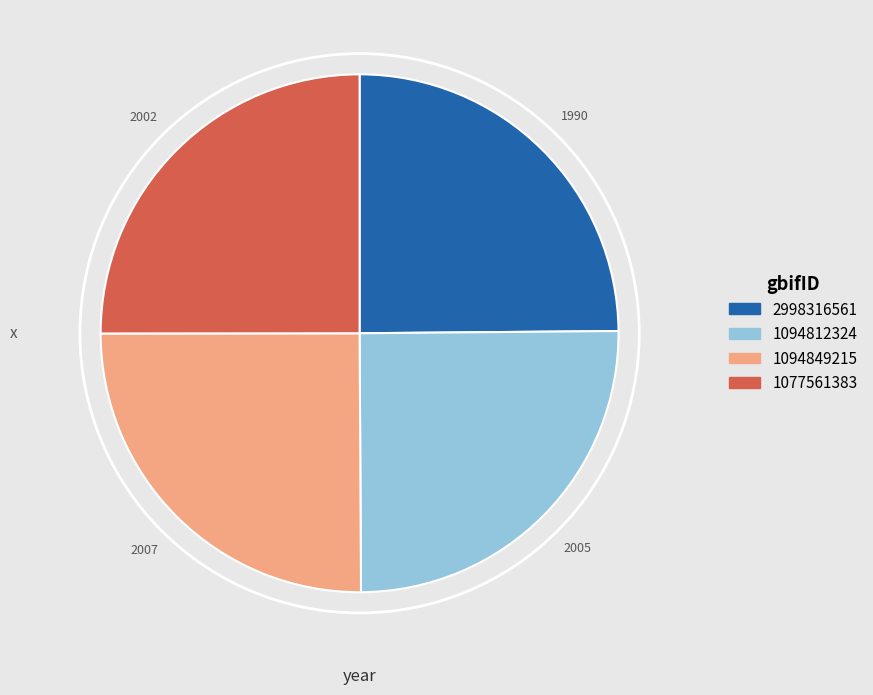

Approximately how many times larger is the value at 1094849215 compared to 2998316561?

1.0